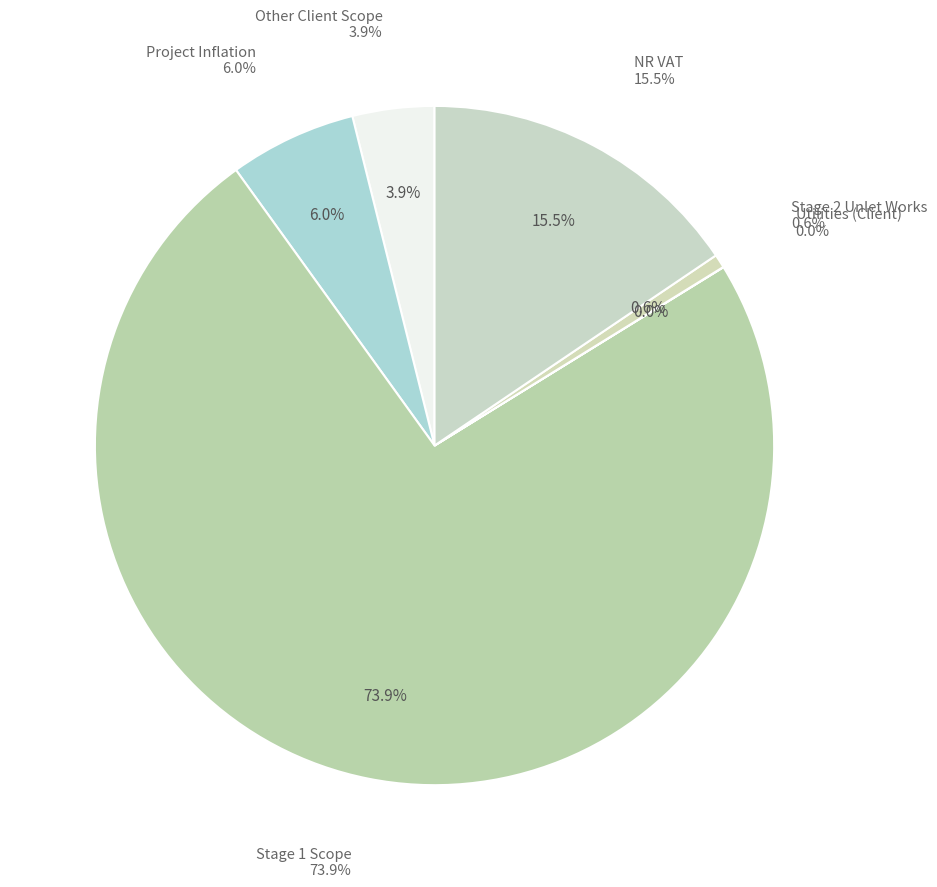

Is it true that Utilities (Client) is 12% of the pie?

False